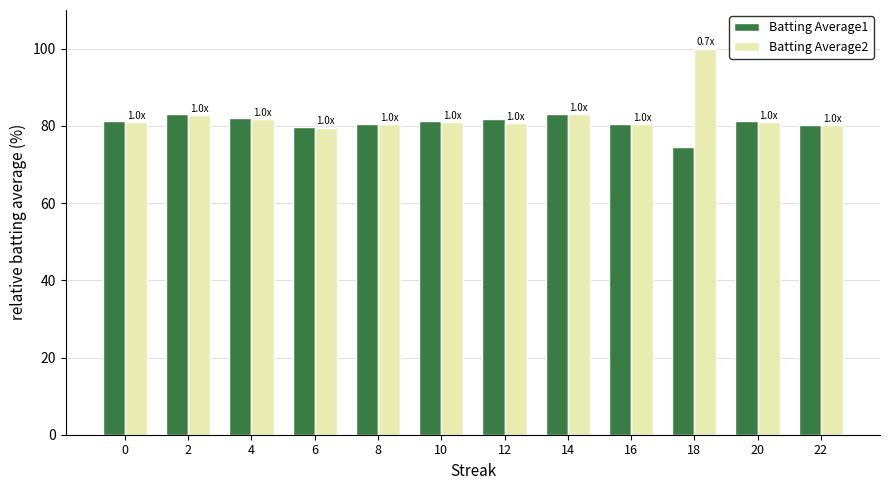

What is the minimum value shown in the chart?

74.4